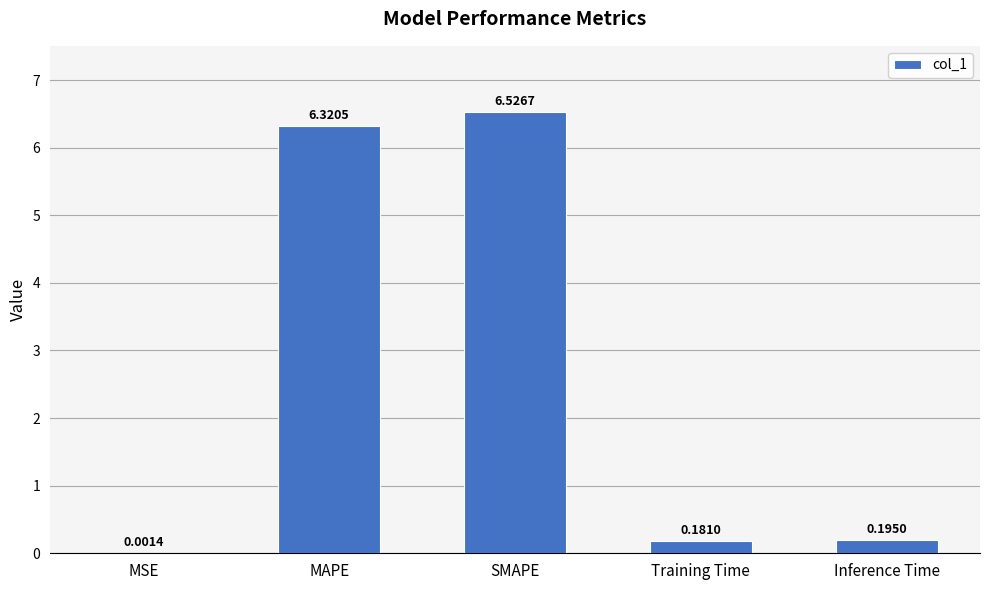

Which has a higher value, MSE or SMAPE?

SMAPE